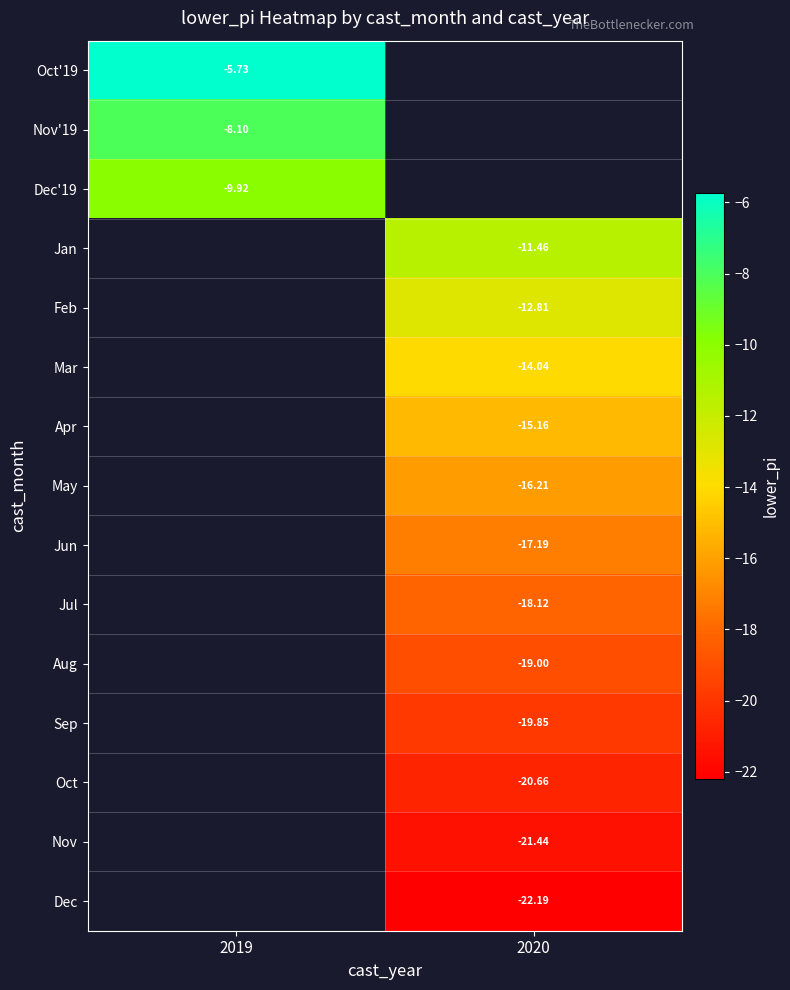

Is the value of Jun at 2020 greater than the value of Jul at 2020?

Yes